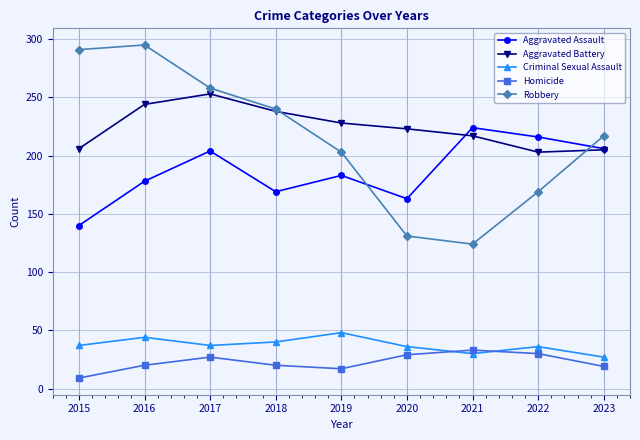

Which category has the highest value across all series?

2016